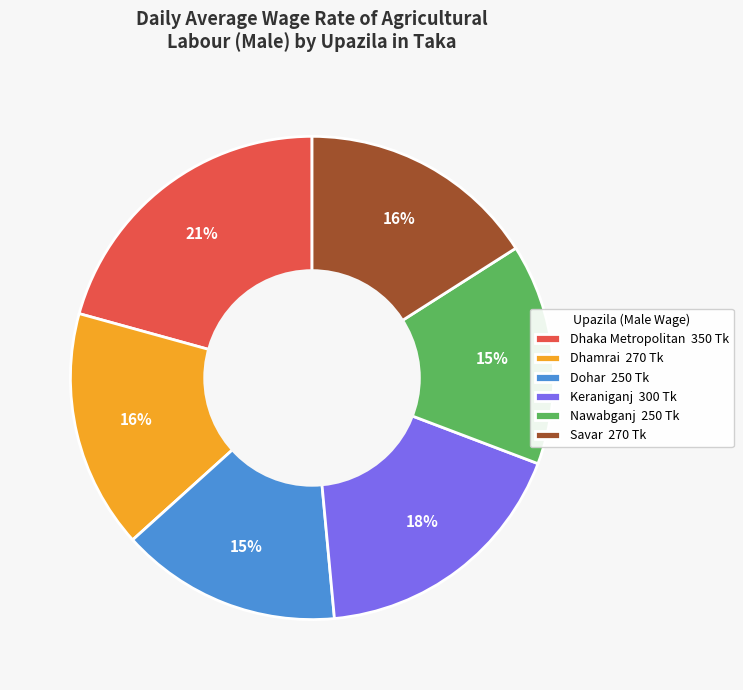

Is the sum of Keraniganj and Dohar greater than half?

No